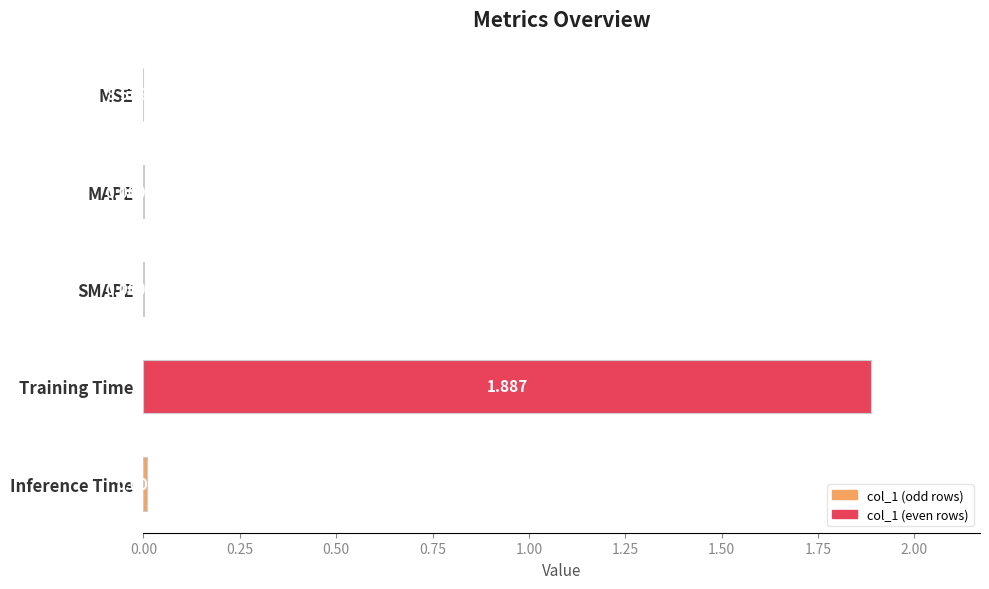

Between Training Time and MSE, which is larger?

Training Time